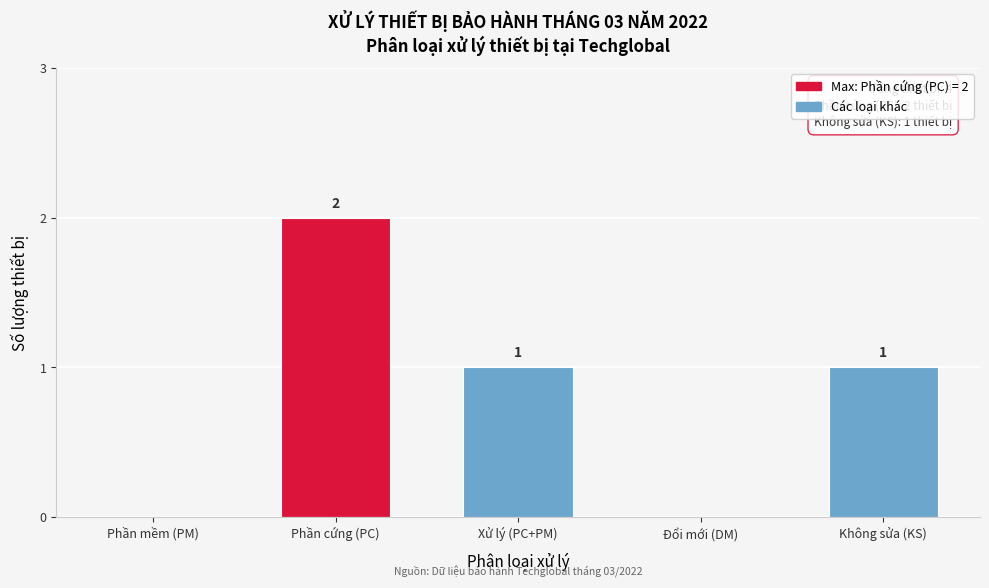

Reading right to left, what are all the values shown in this chart?

Không sửa (KS)=1	Đổi mới (DM)=0	Xử lý (PC+PM)=1	Phần cứng (PC)=2	Phần mềm (PM)=0